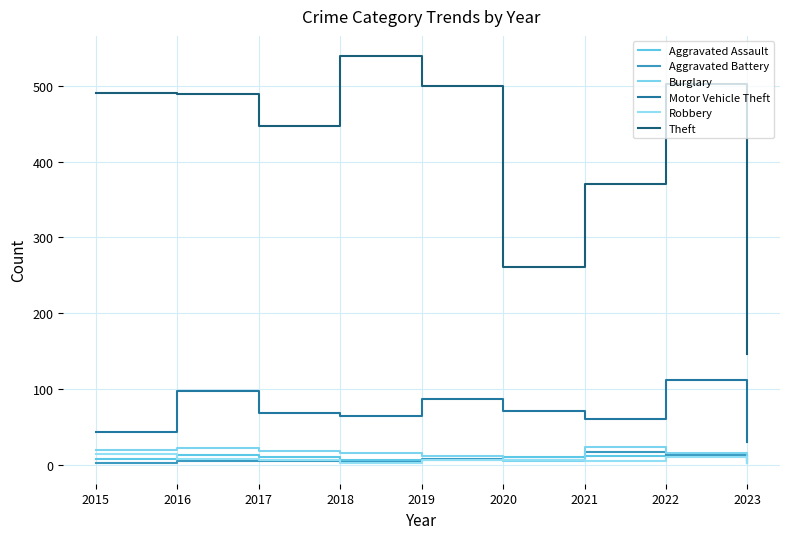

Is this an area chart (filled region under the line)?

No